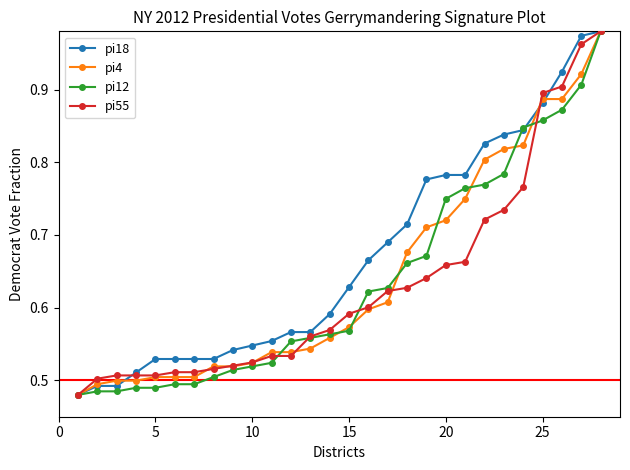

Which series has the largest total across all categories?

pi18